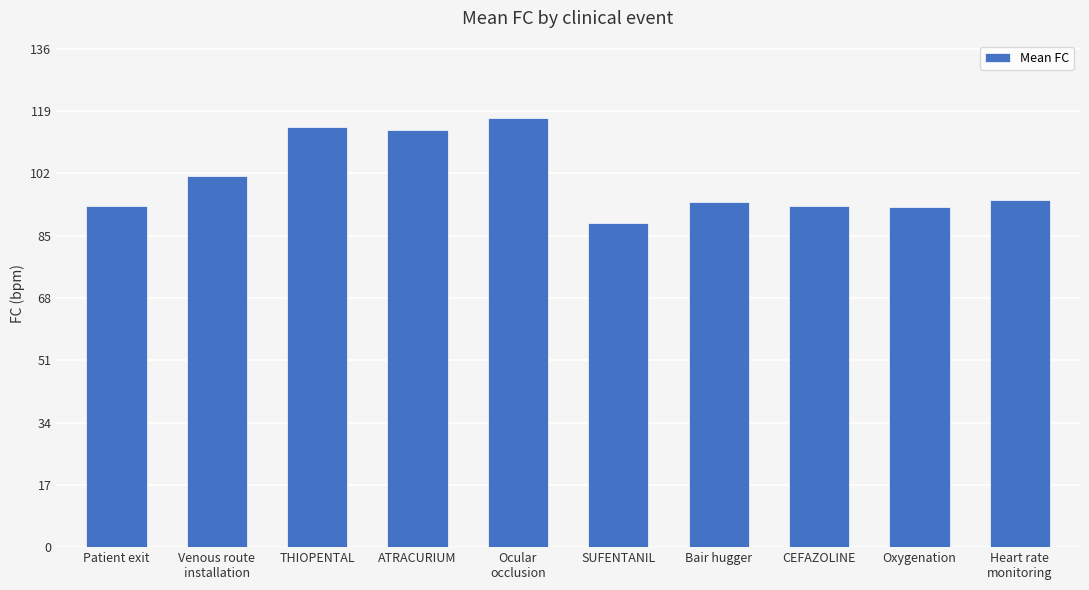

At which label does the data first exceed 94?

Venous route
installation